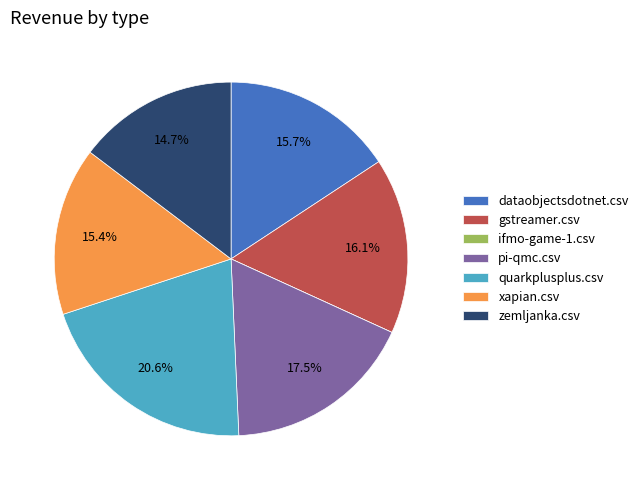

Is xapian.csv the majority of the pie?

No